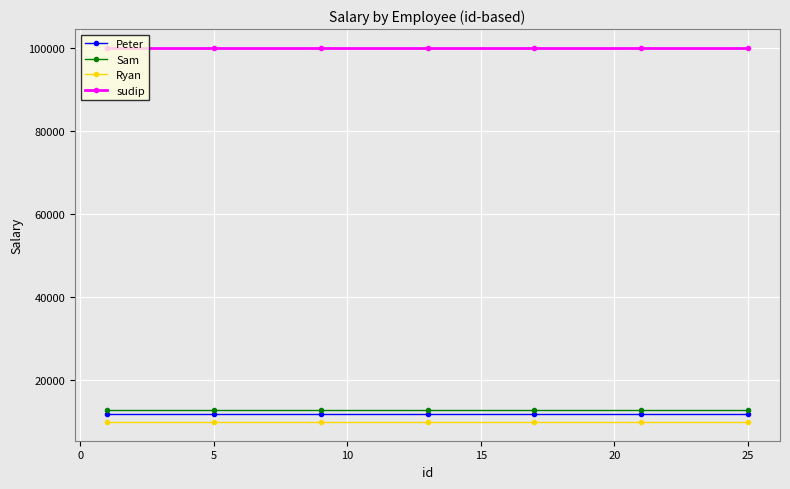

What is the value of the Sam point at the 3rd from the left?

13000